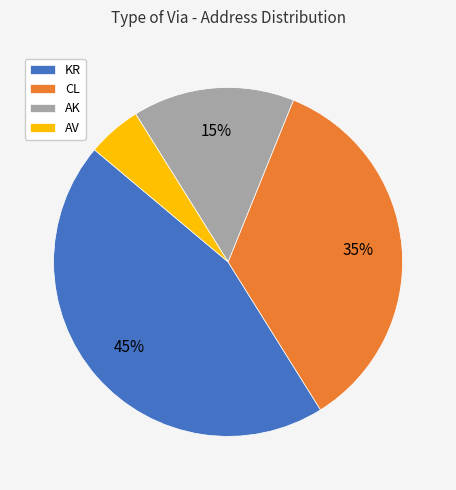

To the nearest percent, what is the combined percentage of AK and KR?

60%